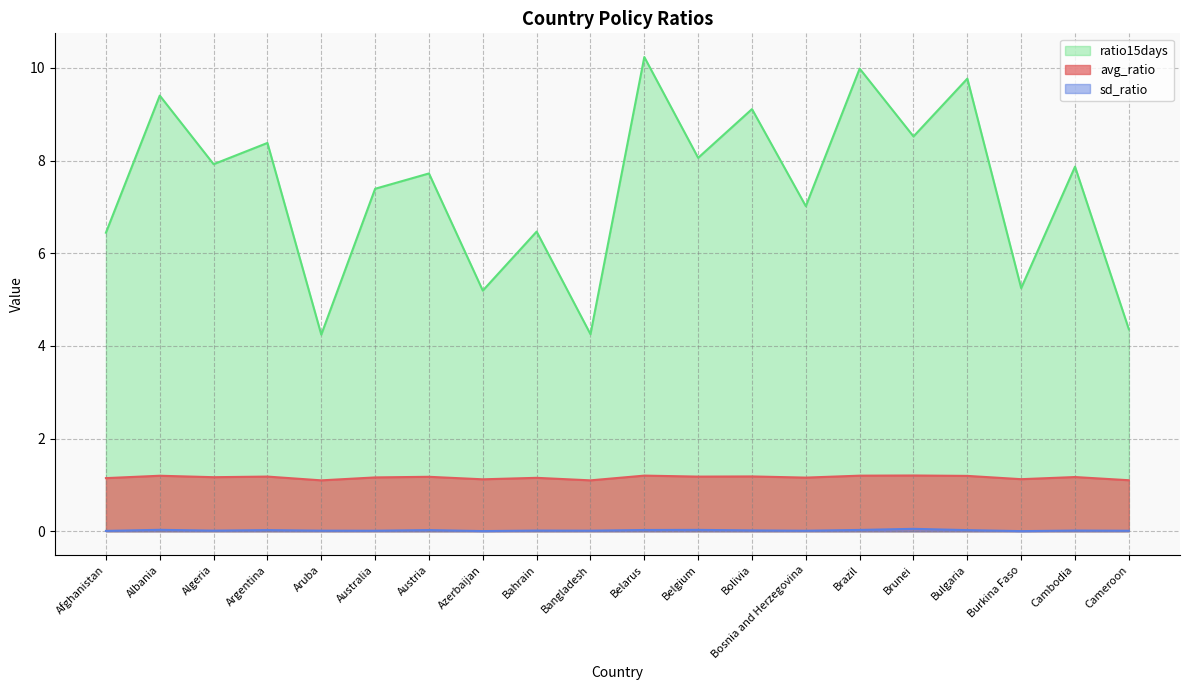

What is the label of the 8th point from the left?

Azerbaijan